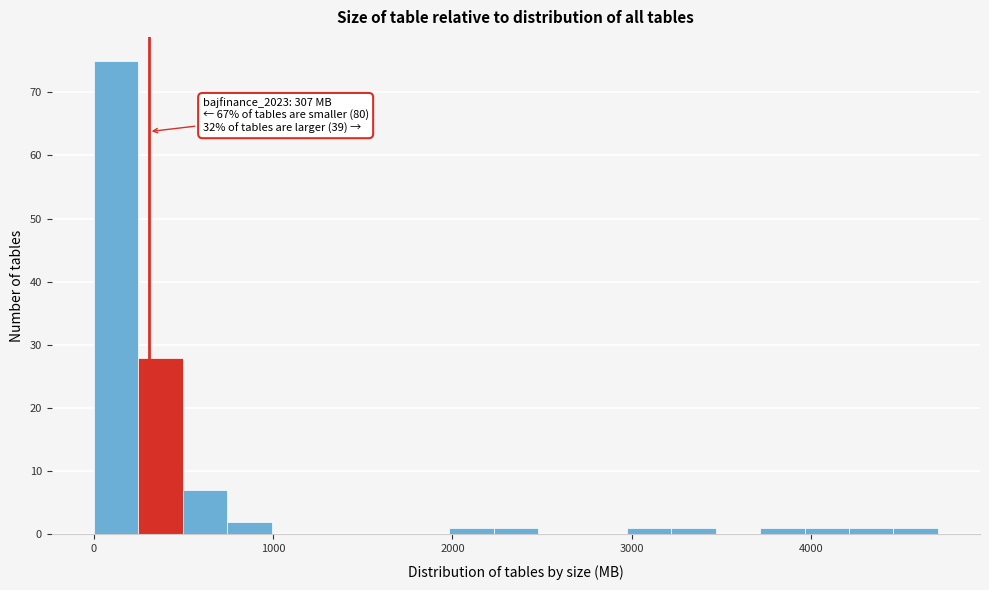

Around what value on the x-axis is the tallest bar? Give the approximate position of its centre, as read against the axis.

100